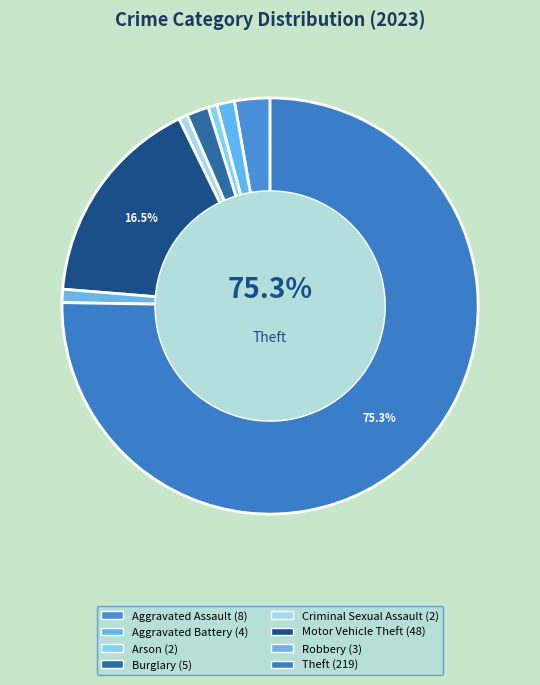

To the nearest percent, what is the average slice percentage?

12%